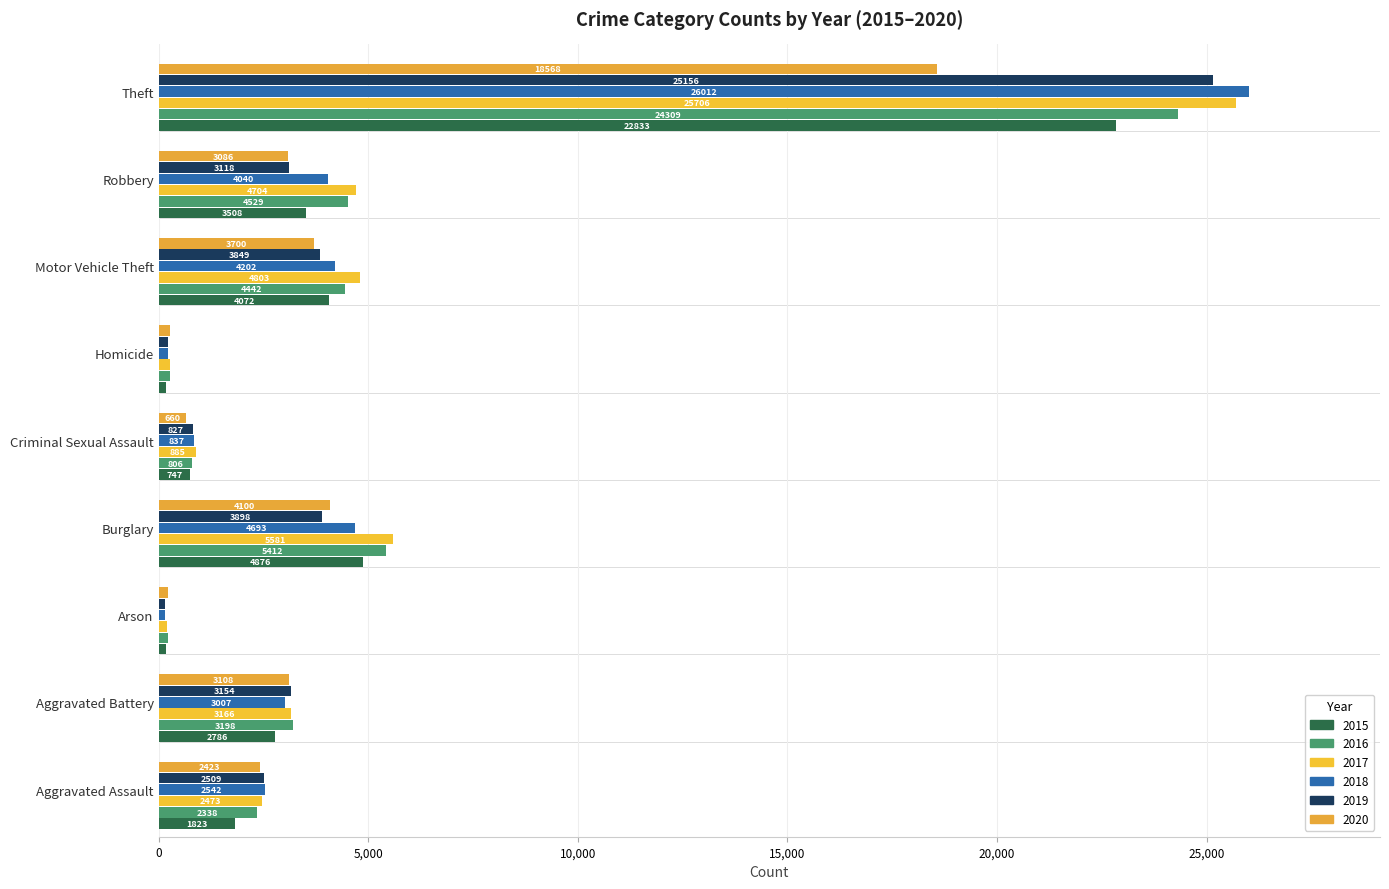

Count the number of categories in the chart.

9